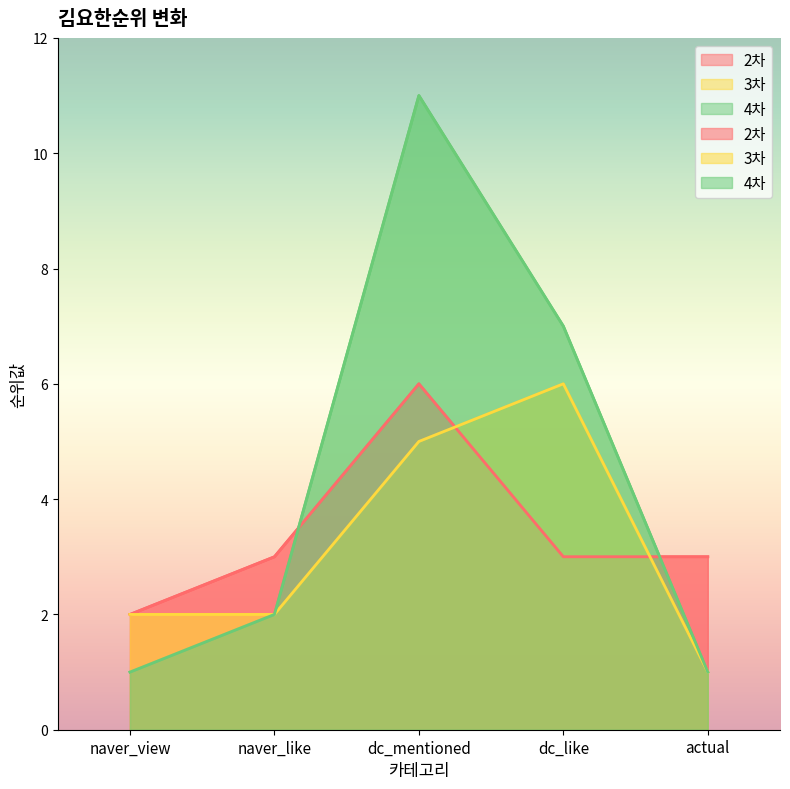

What is the difference between the 2차 values at naver_like and dc_mentioned?

3